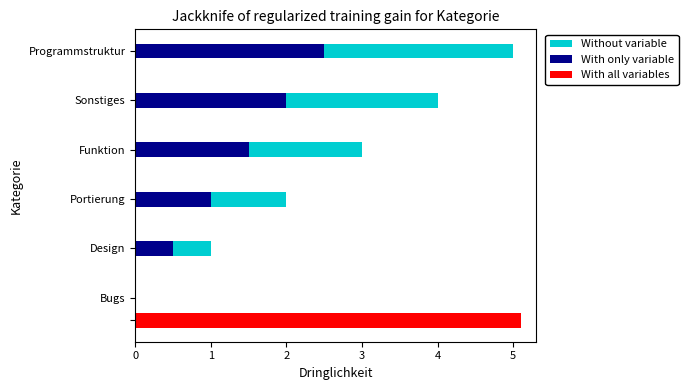

Rank the series at 5 from highest to lowest value.

Without variable, With only variable